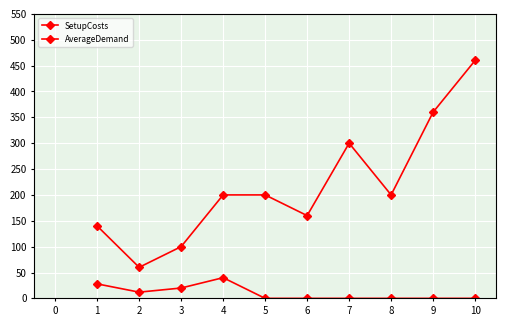

True or false: SetupCosts and AverageDemand cross at least once.

False